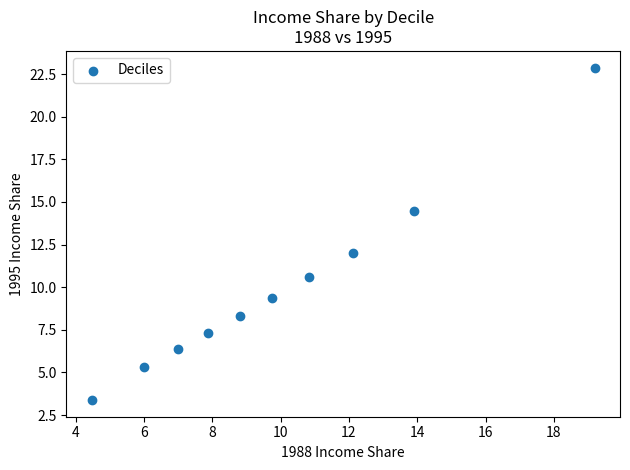

What is the range of Y values (max minus min)?

19.5